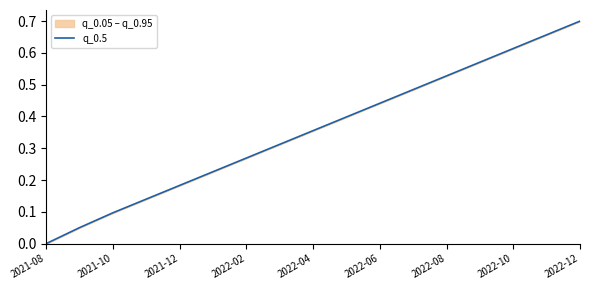

What is the difference between the second highest and minimum values?

0.7